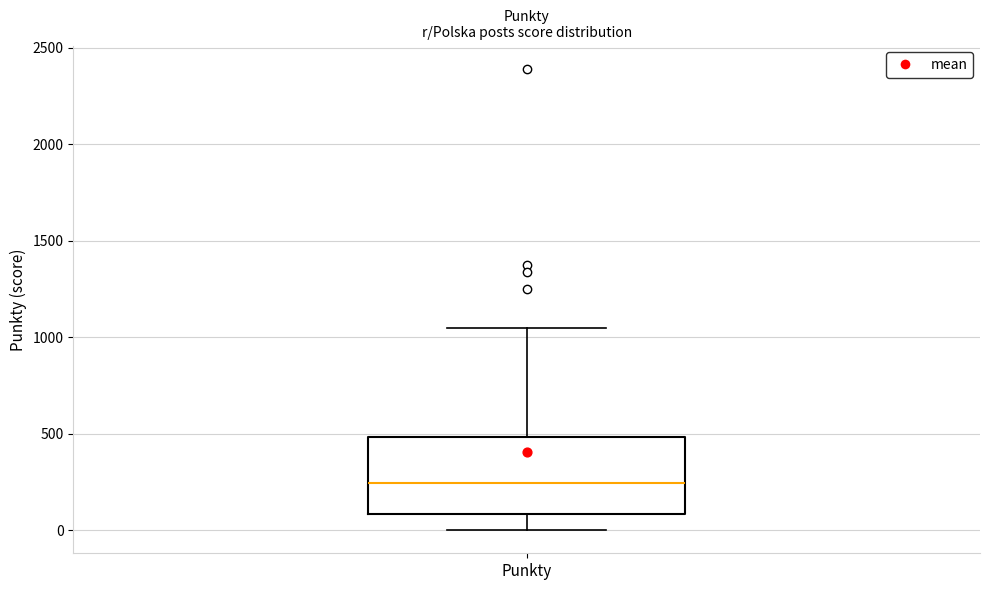

Where does the lower whisker of the box for Punkty end on the y-axis? The values are not printed on the chart, so give them approximately, as read against the axis.

0